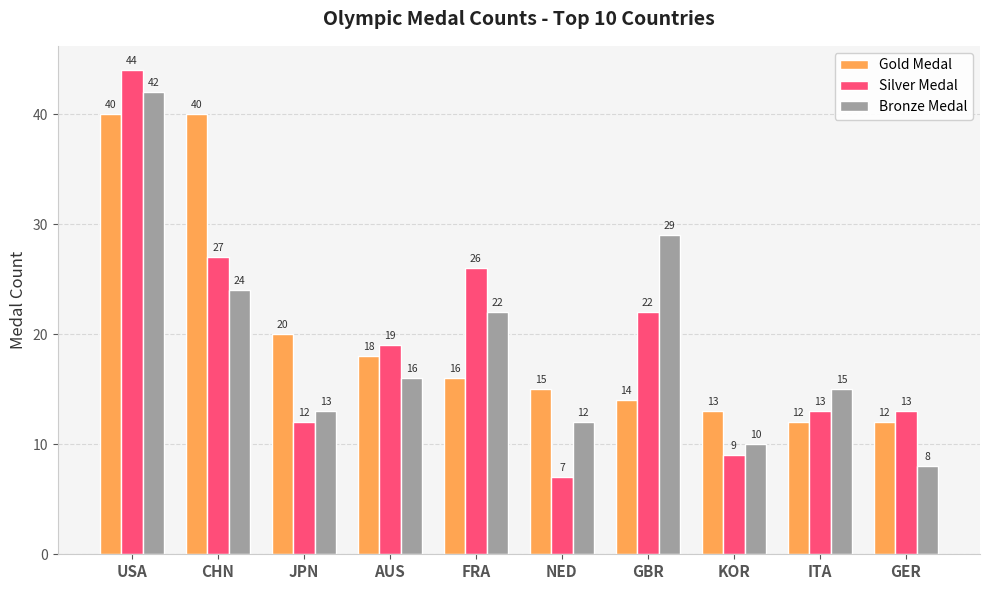

How many values in the Gold Medal series are below 16?

5